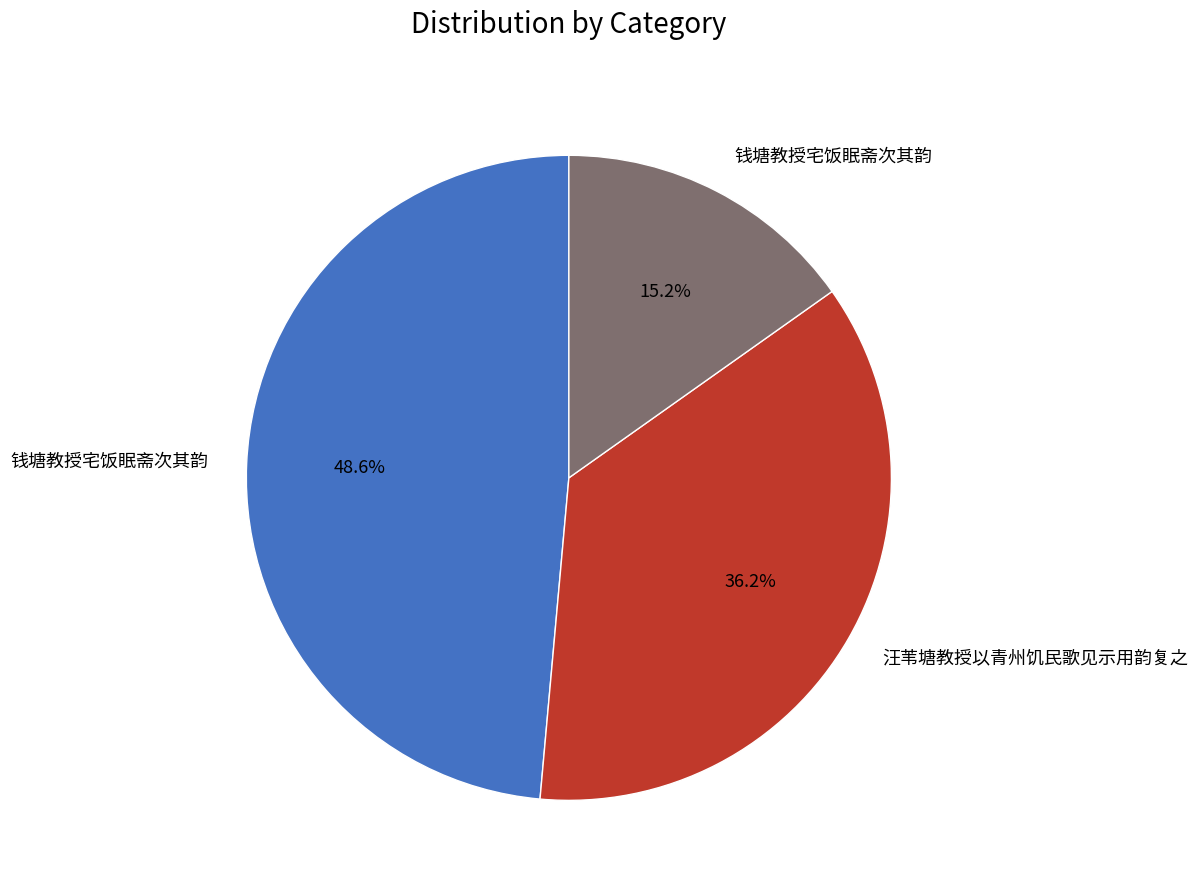

Is there any slice that represents more than half of the pie?

No